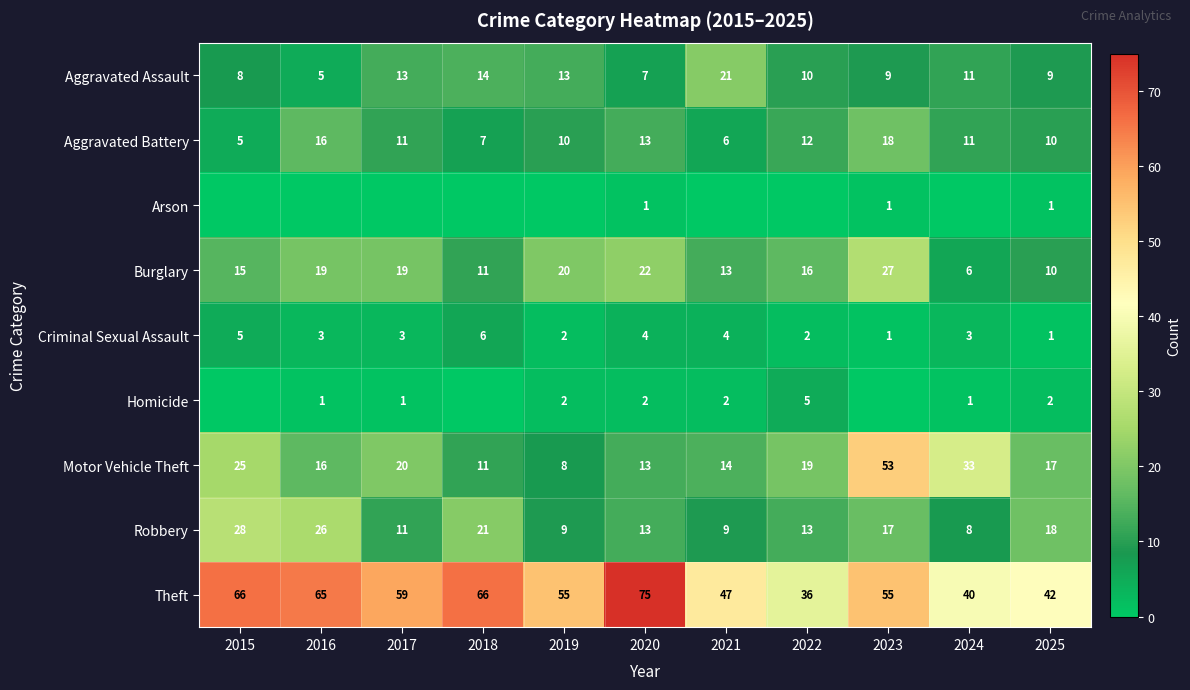

True or false: Homicide has a value of 1 at 2022.

False